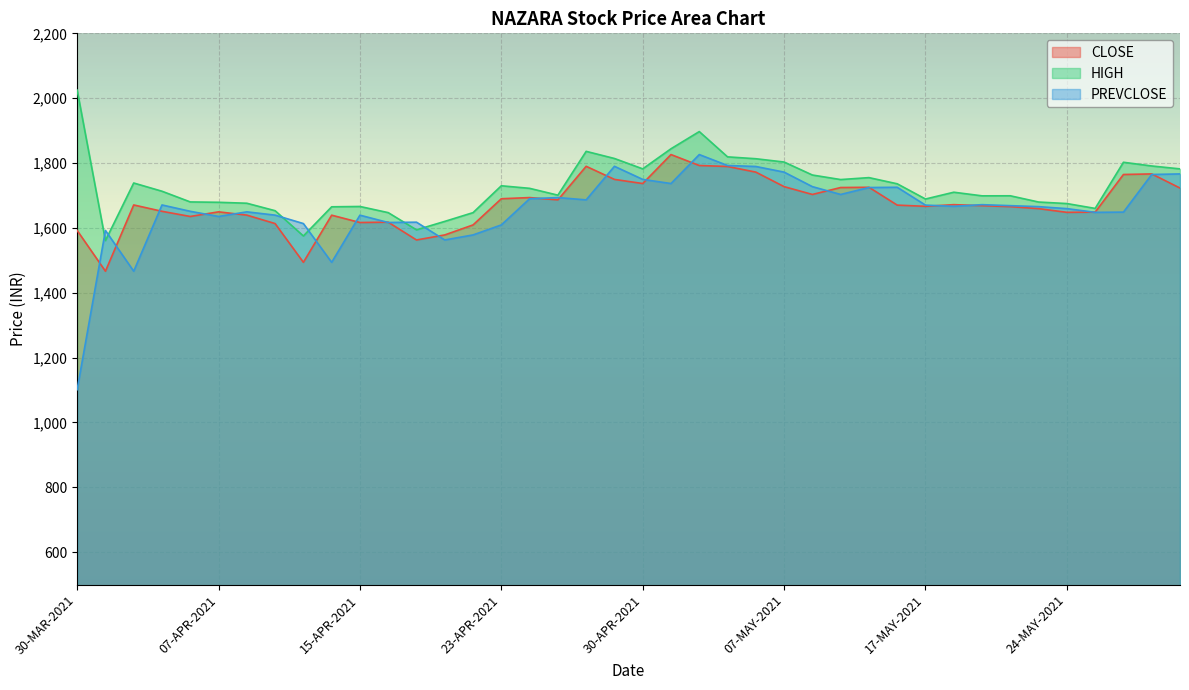

How many interior local peaks does the HIGH series have?

9